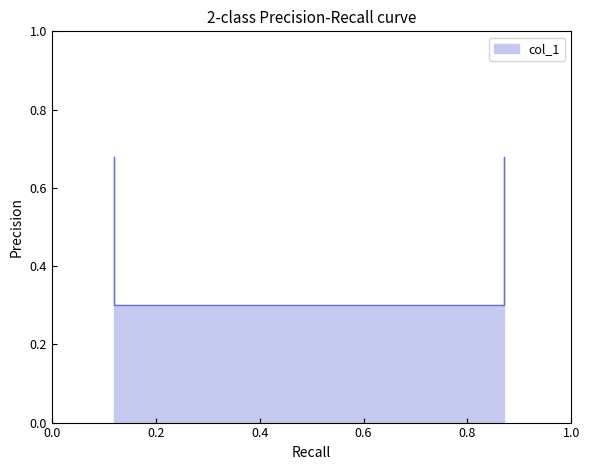

How many interior local valleys (lower than both neighbors) does the data have?

1